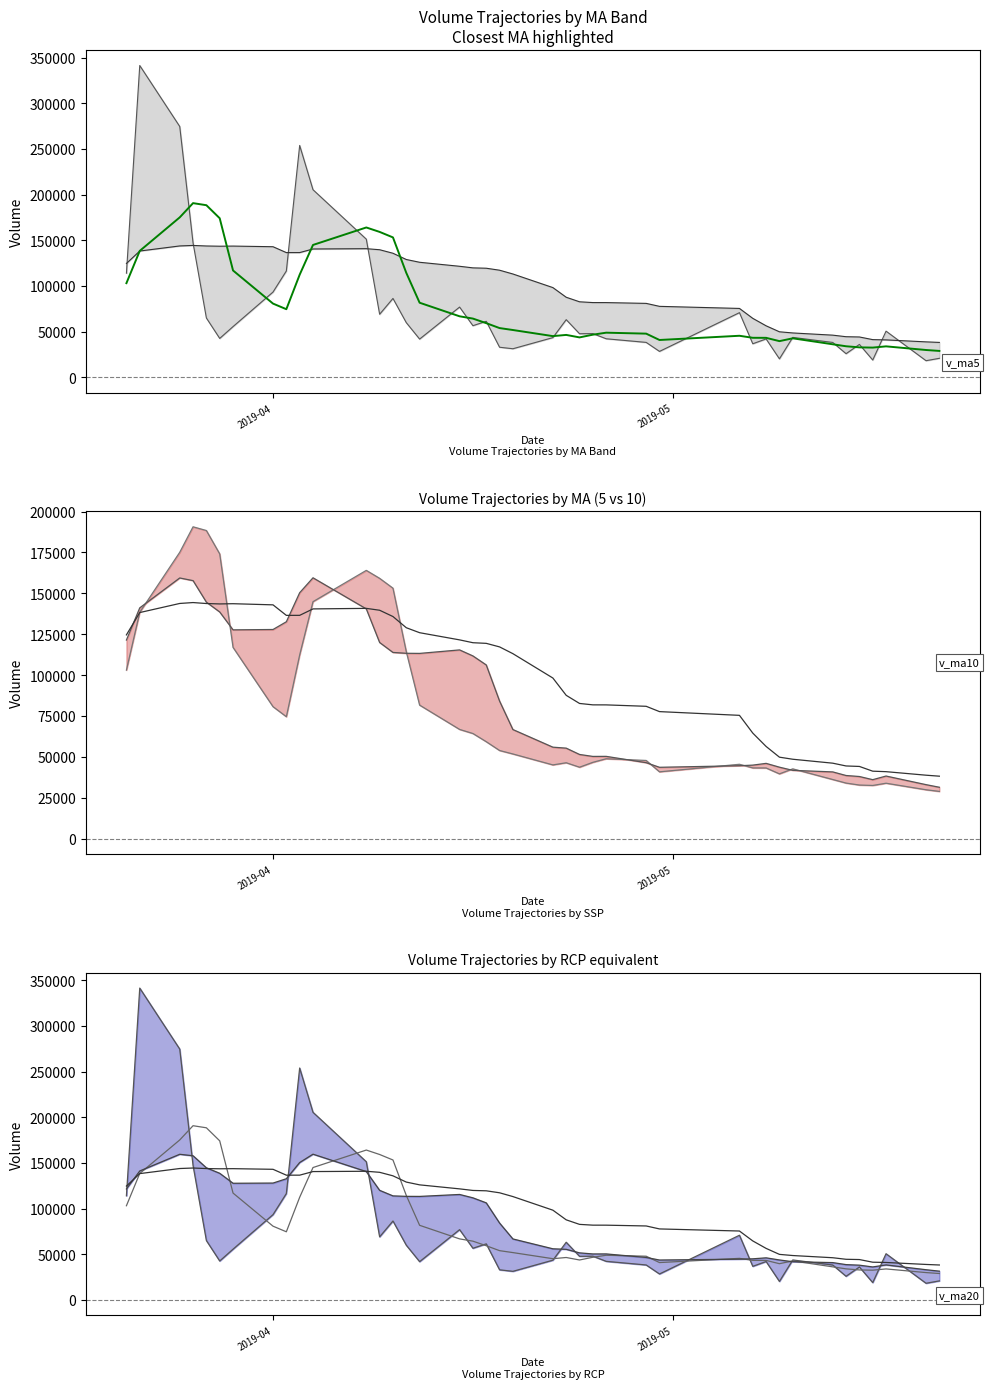

Does the chart have visible grid lines?

No